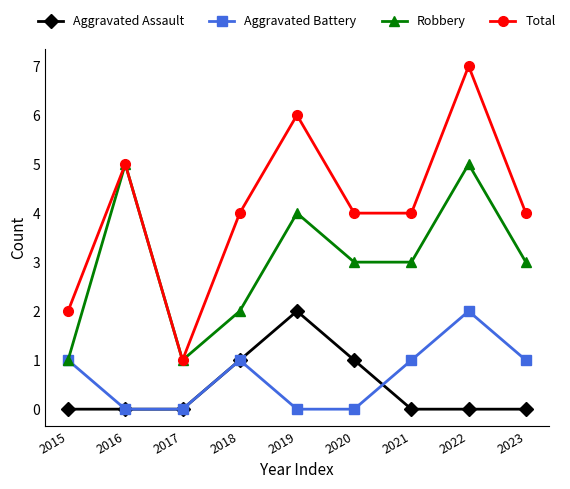

Which series has the largest range (max minus min)?

Total